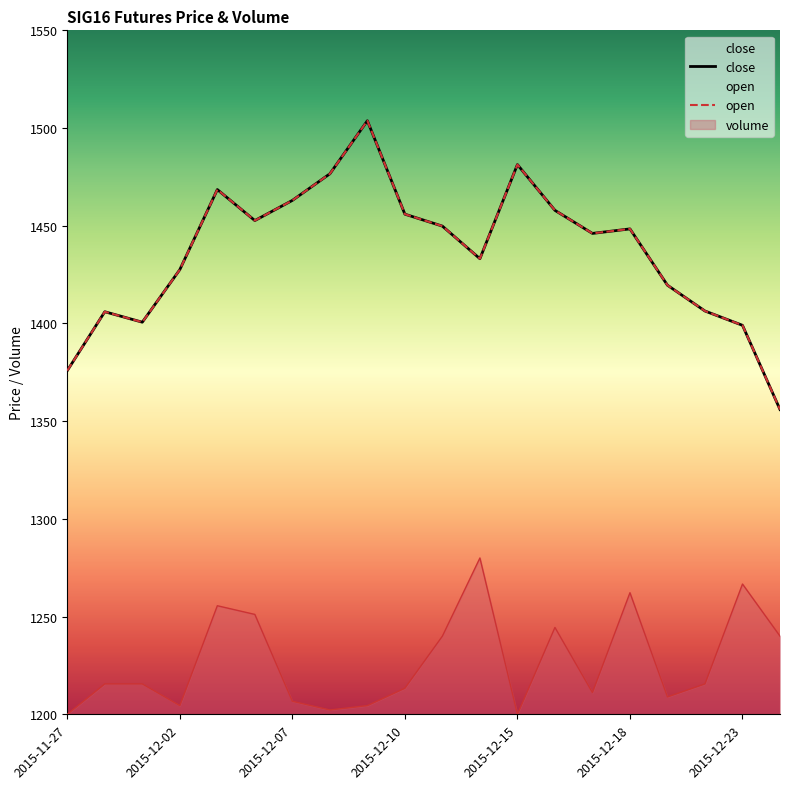

At which category is the sum across all series the highest?

2015-12-09